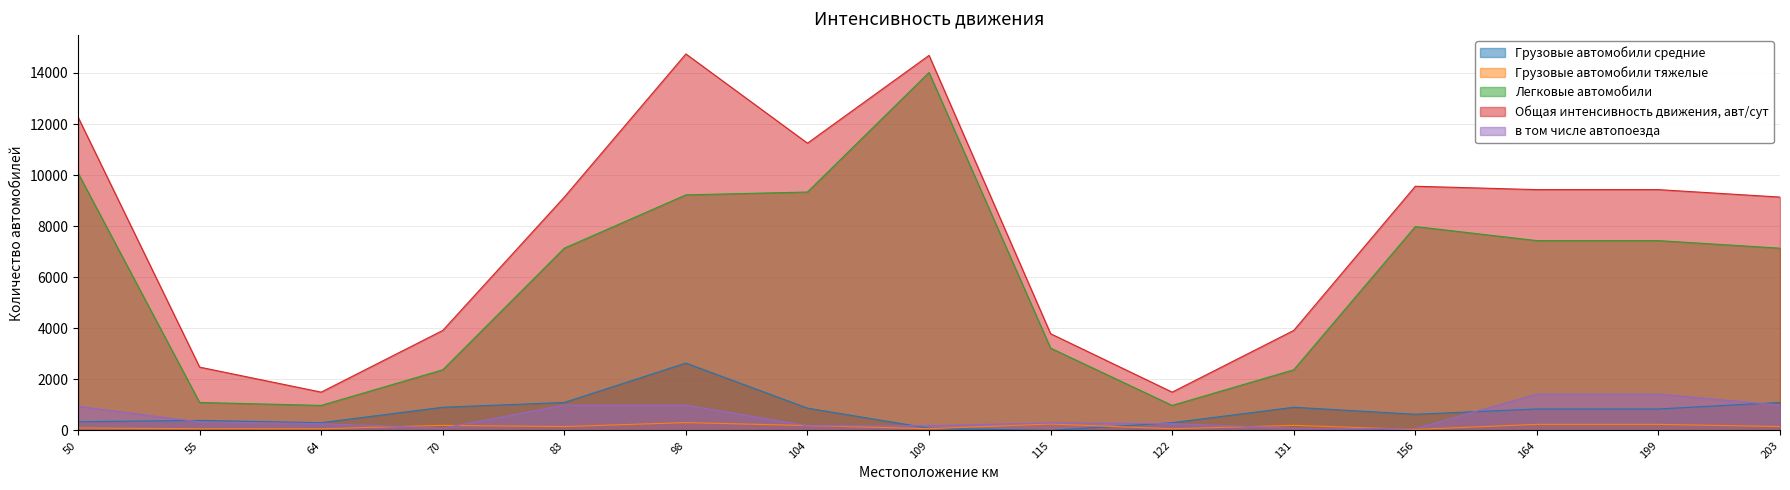

Which series has the largest total across all categories?

Общая интенсивность движения, авт/сут